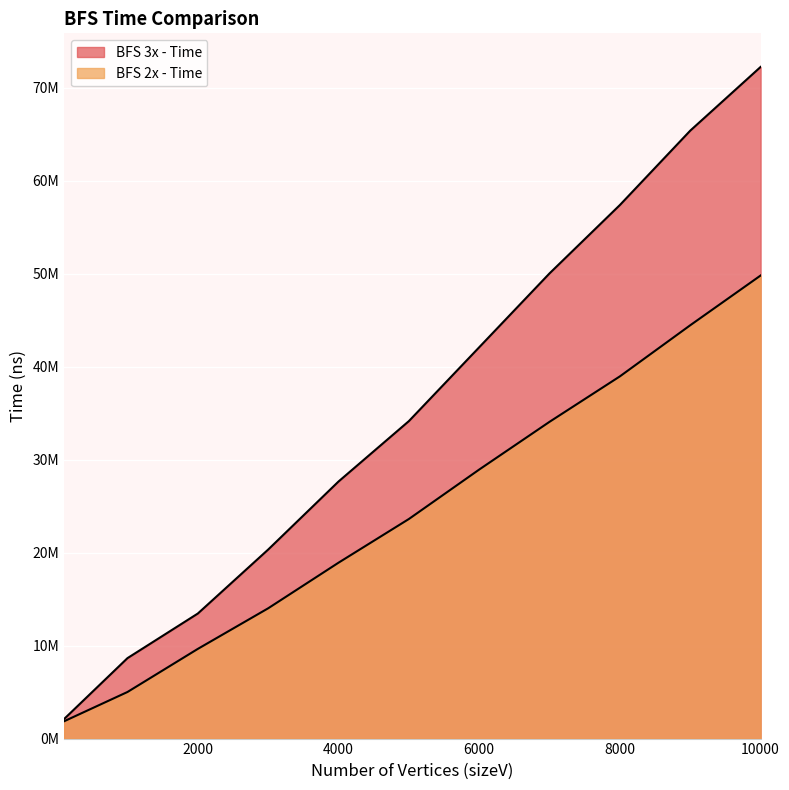

At which category does the chart reach its minimum across all series?

100